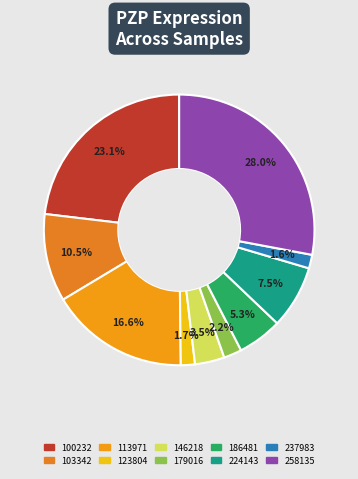

Which category has the biggest portion of the pie?

258135